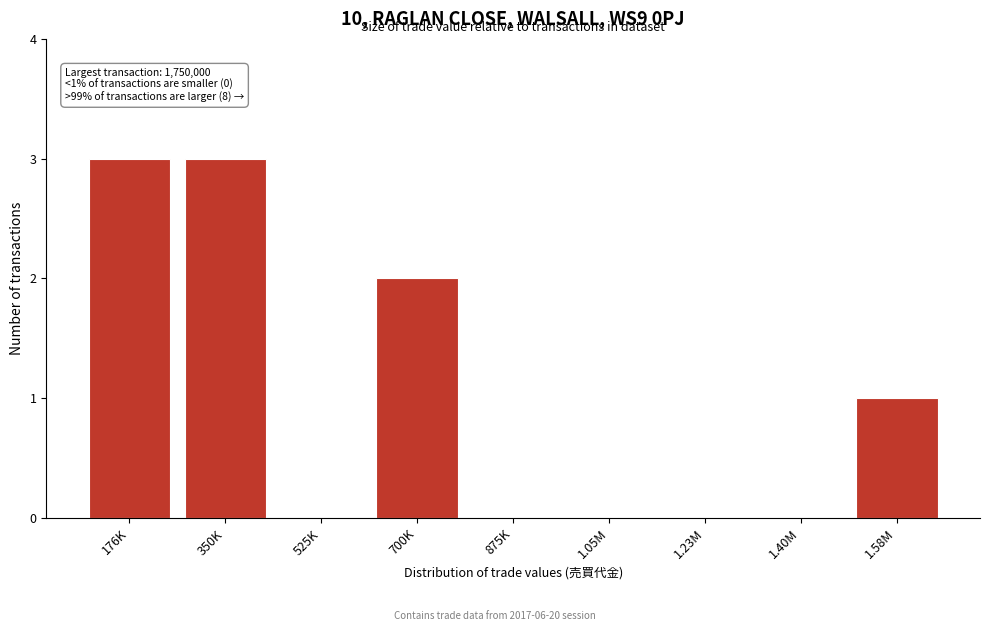

Reading left to right, what are all the values shown in this chart?

176K=3	350K=3	525K=0	700K=2	875K=0	1.05M=0	1.23M=0	1.40M=0	1.58M=1